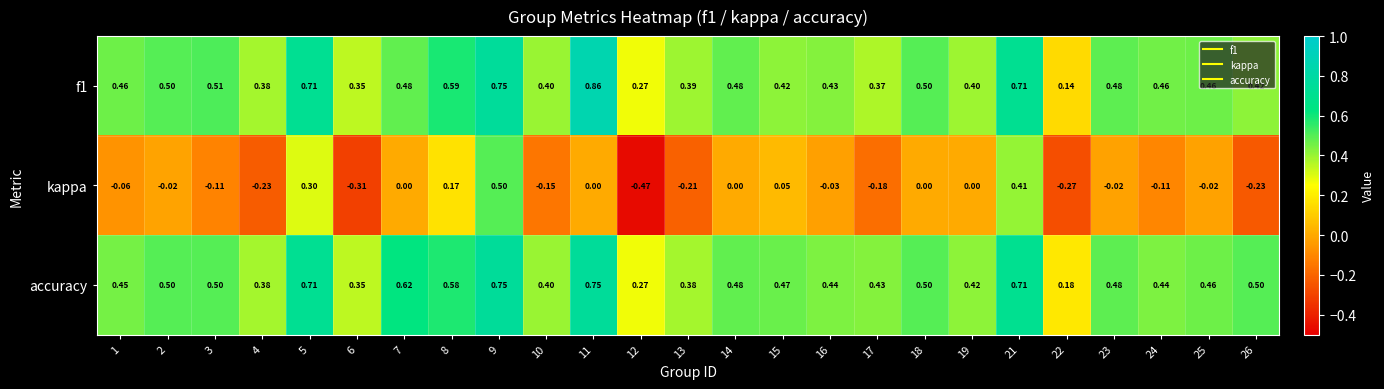

Is the value of accuracy at 25 greater than the value of f1 at 10?

Yes